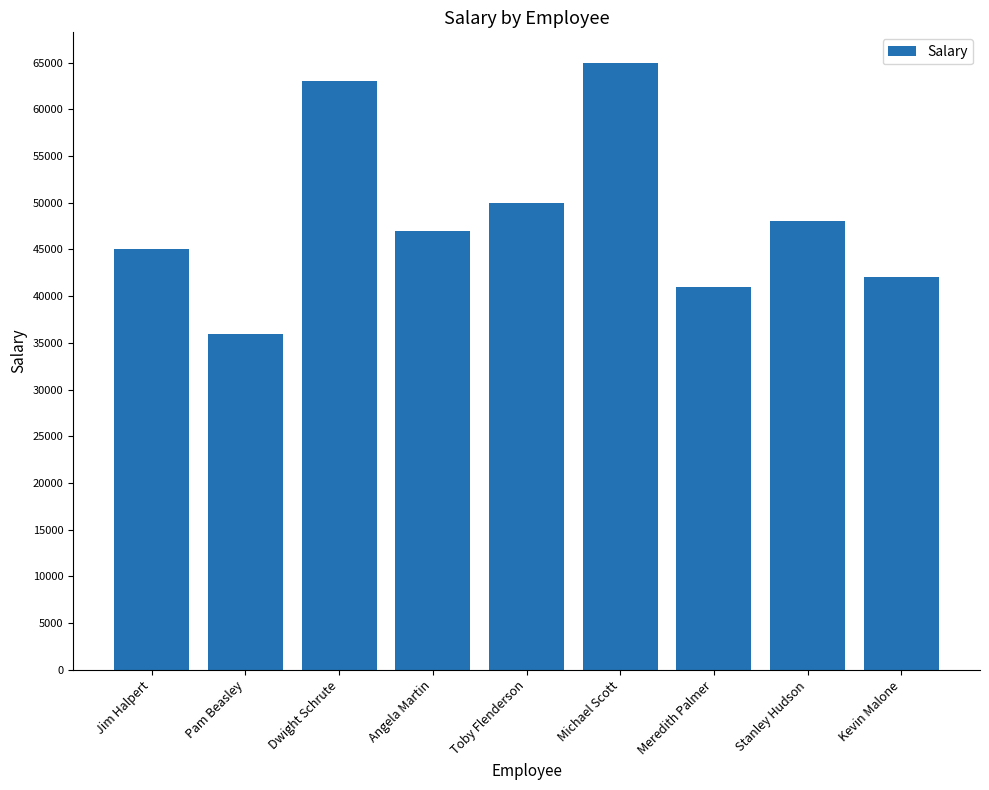

The chart shows a value of 26767 at Angela Martin. True or false?

False